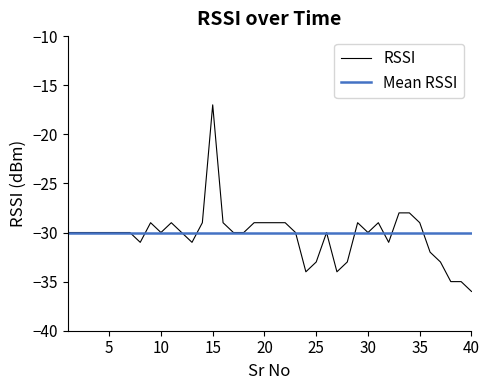

Where does the data first go above -30?

9